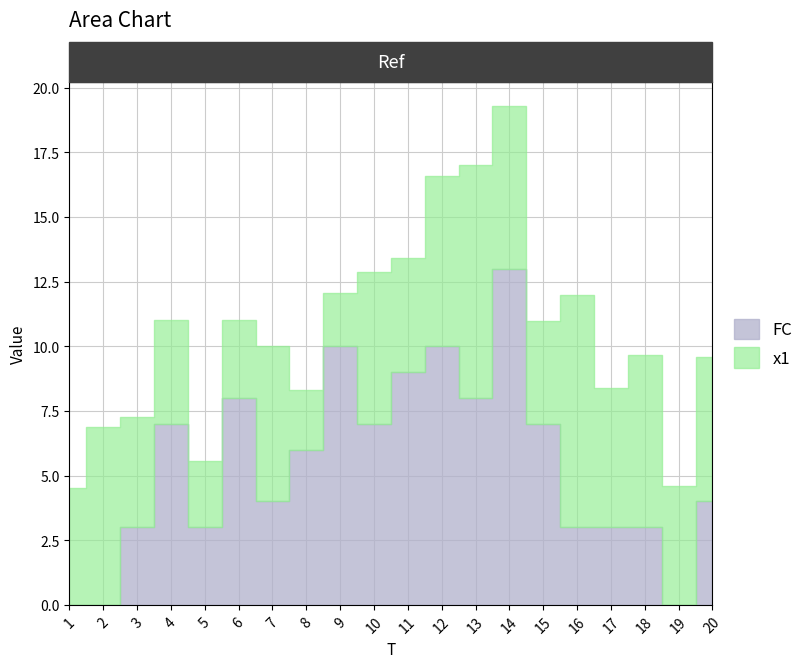

Between 12 and 20, which is larger?

12